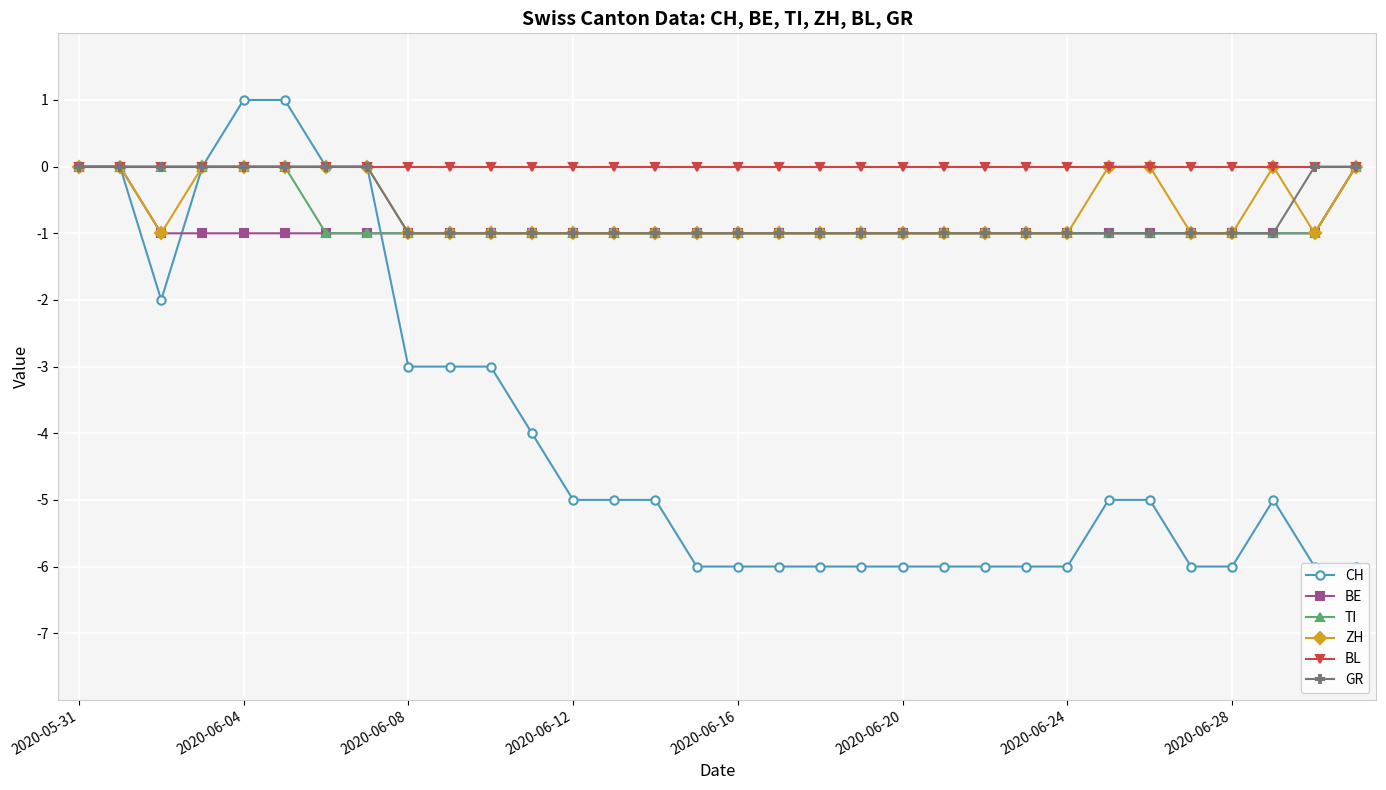

What is the average value of the BE series?

-1